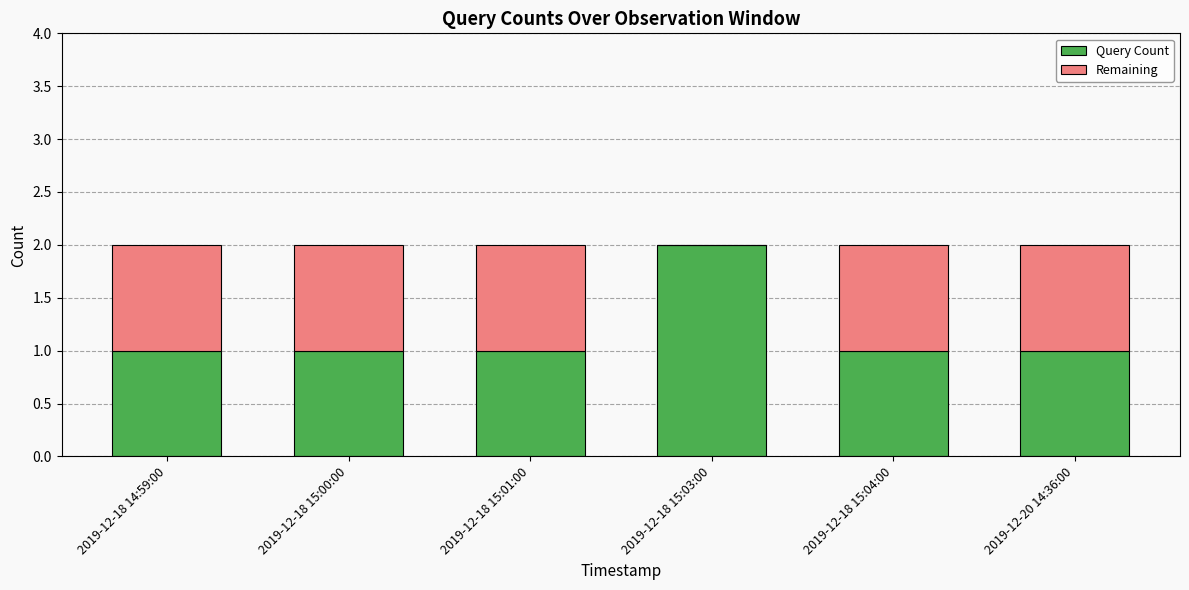

Is it true that Query Count equals 0 at 2019-12-18 15:01:00?

False